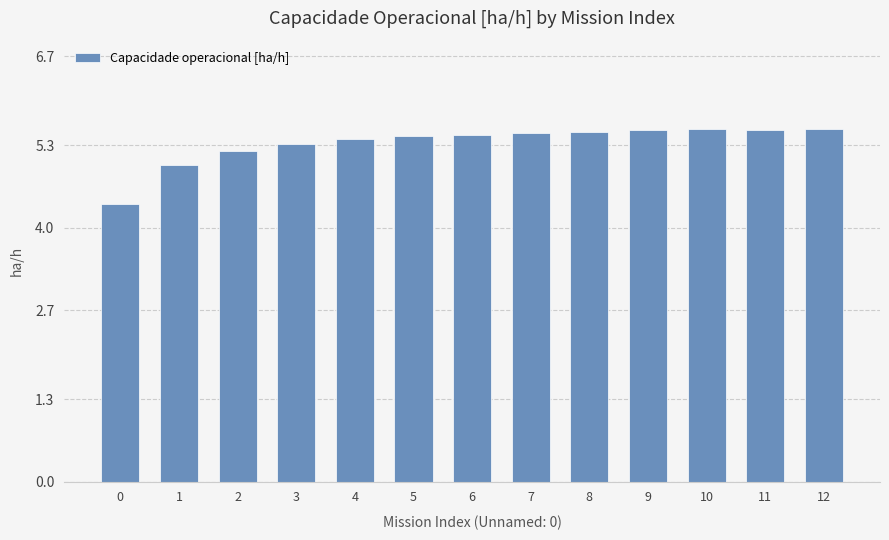

How many bars are there in total?

13